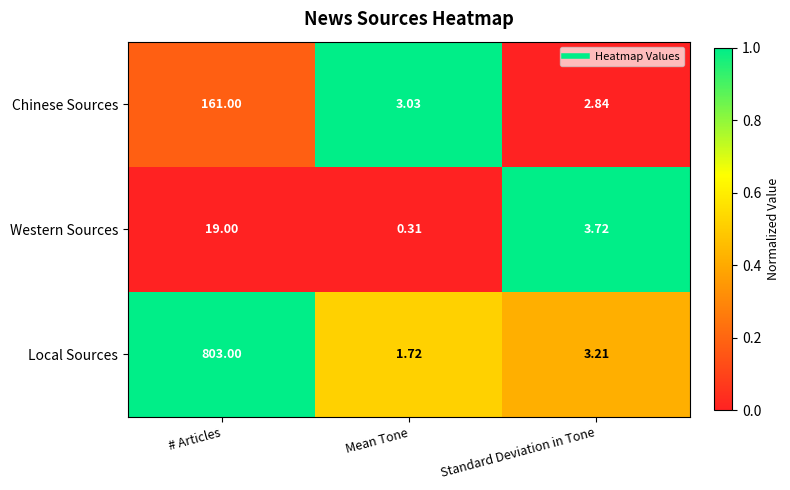

At which category is the sum across all series the highest?

# Articles